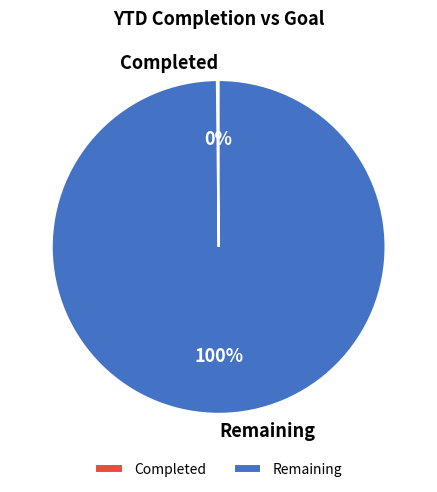

Is it true that Remaining is 100% of the pie?

True